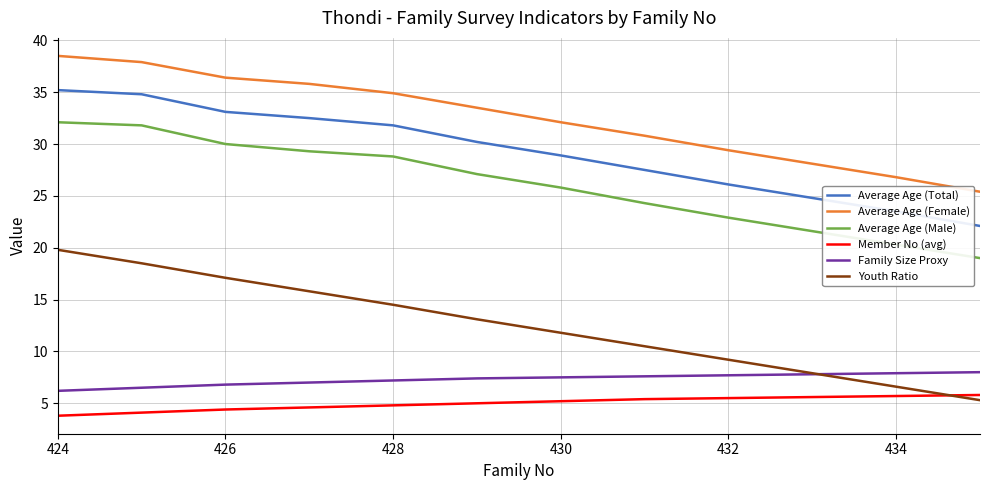

True or false: Average Age (Total) and Average Age (Male) intersect in this chart.

False